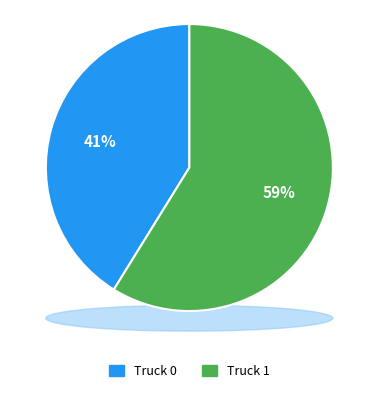

Which category has the biggest portion of the pie?

Truck 1